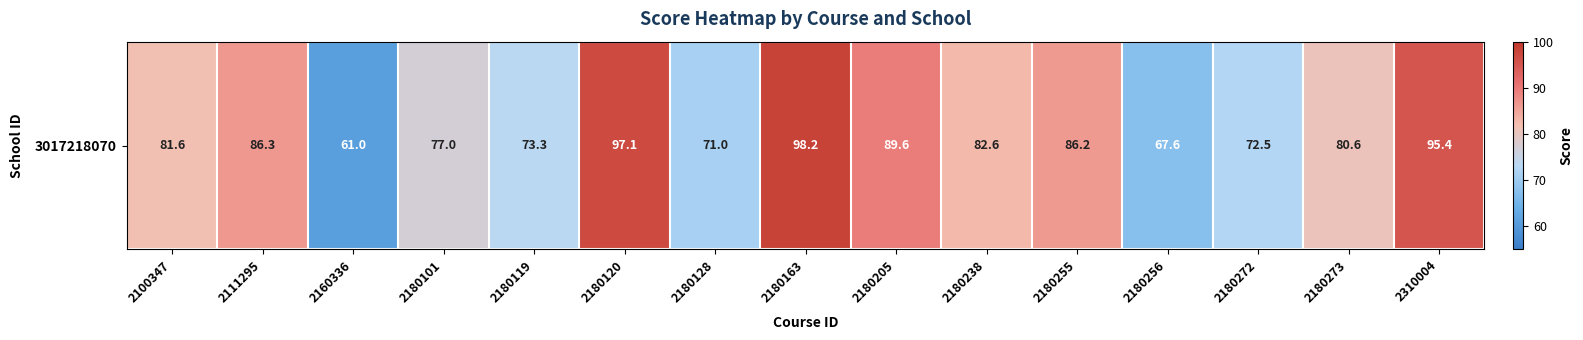

Which has a higher value, 2180255 or 2180101?

2180255